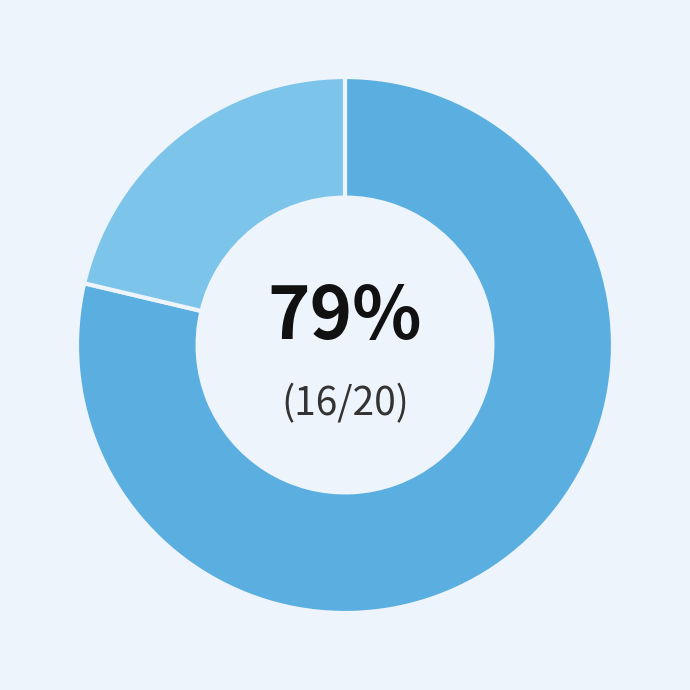

Is there a majority slice in this chart?

Yes